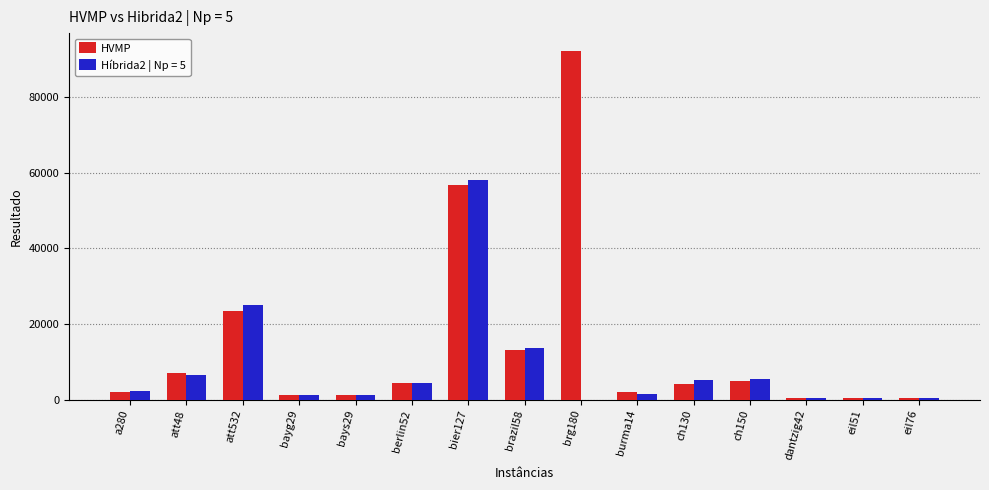

Which series changed the most between bays29 and brg180?

HVMP